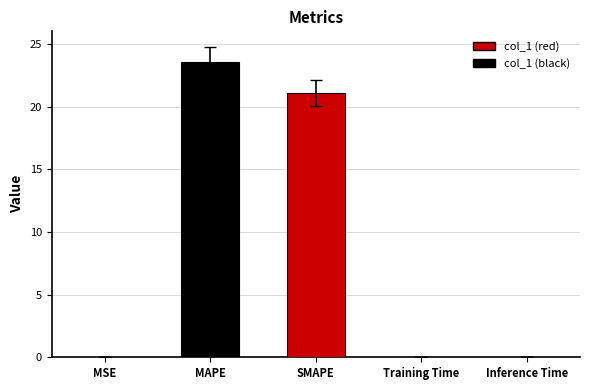

Rank the categories by value from lowest to highest.

MSE, Training Time, Inference Time, SMAPE, MAPE